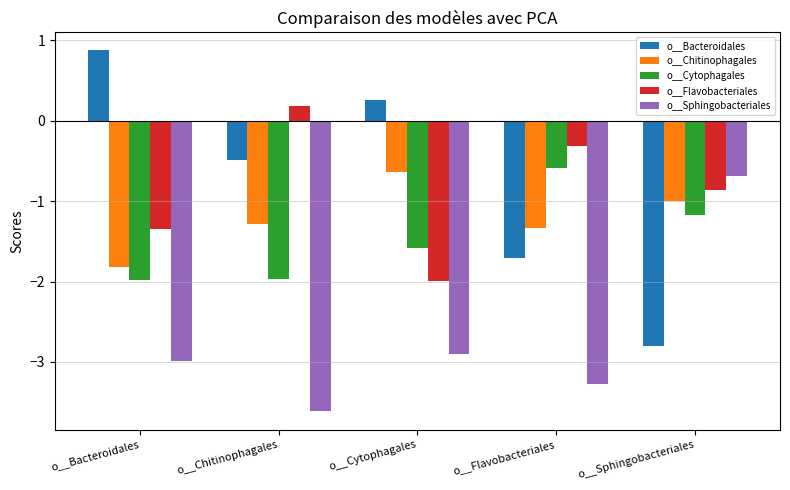

At which label does o__Cytophagales first exceed -1?

o__Flavobacteriales